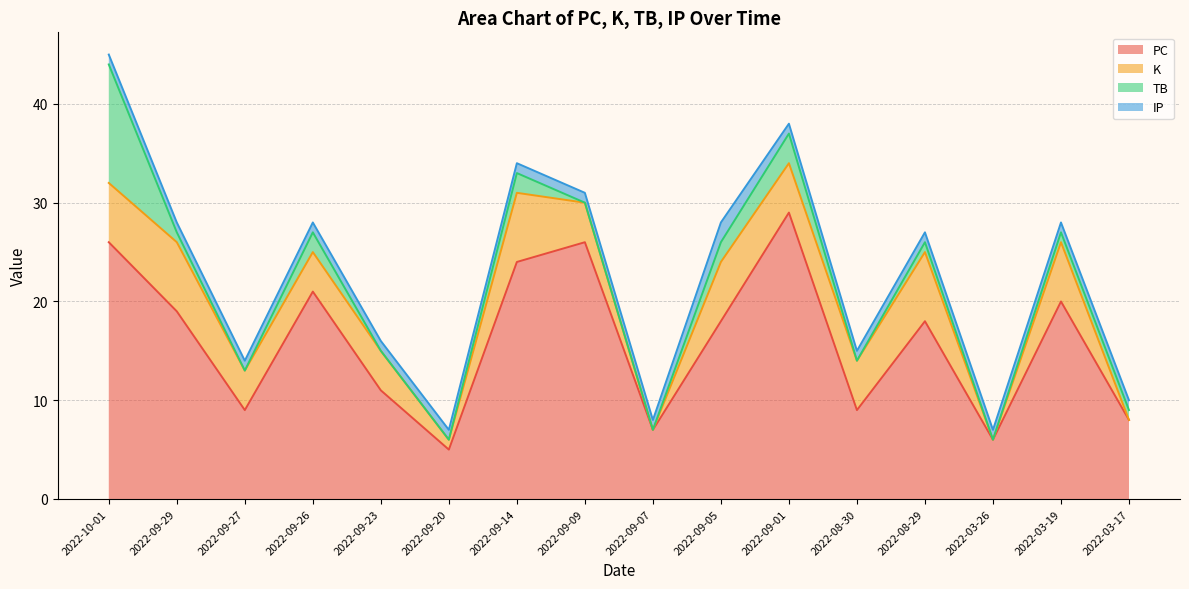

The TB series shows 1 at 2022-08-29. True or false?

False